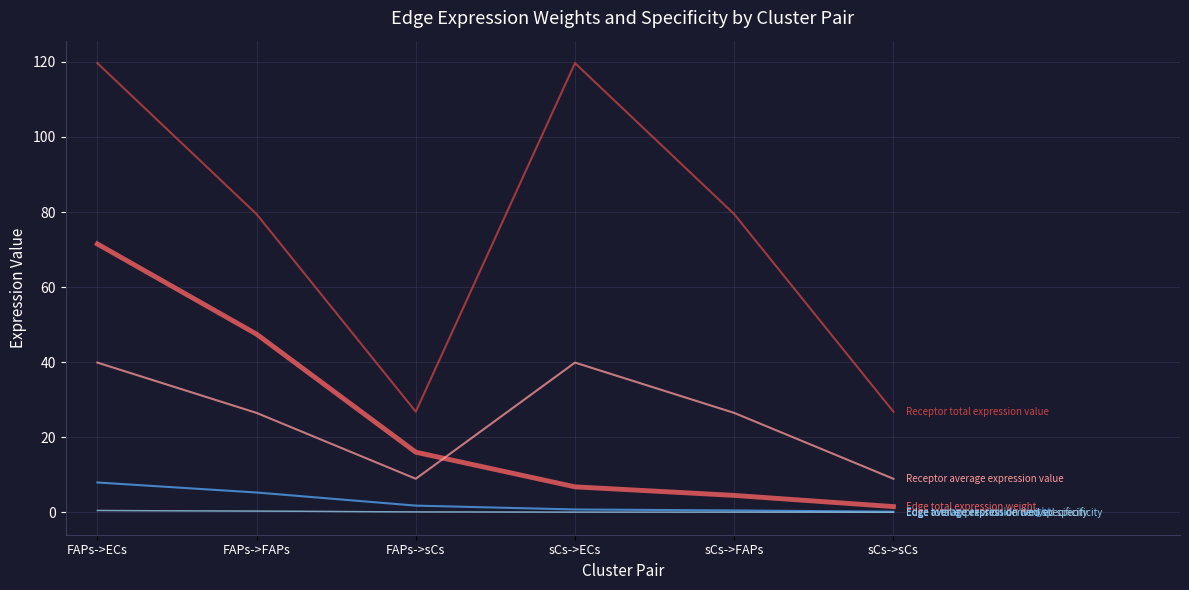

What position from the right is FAPs->FAPs?

5